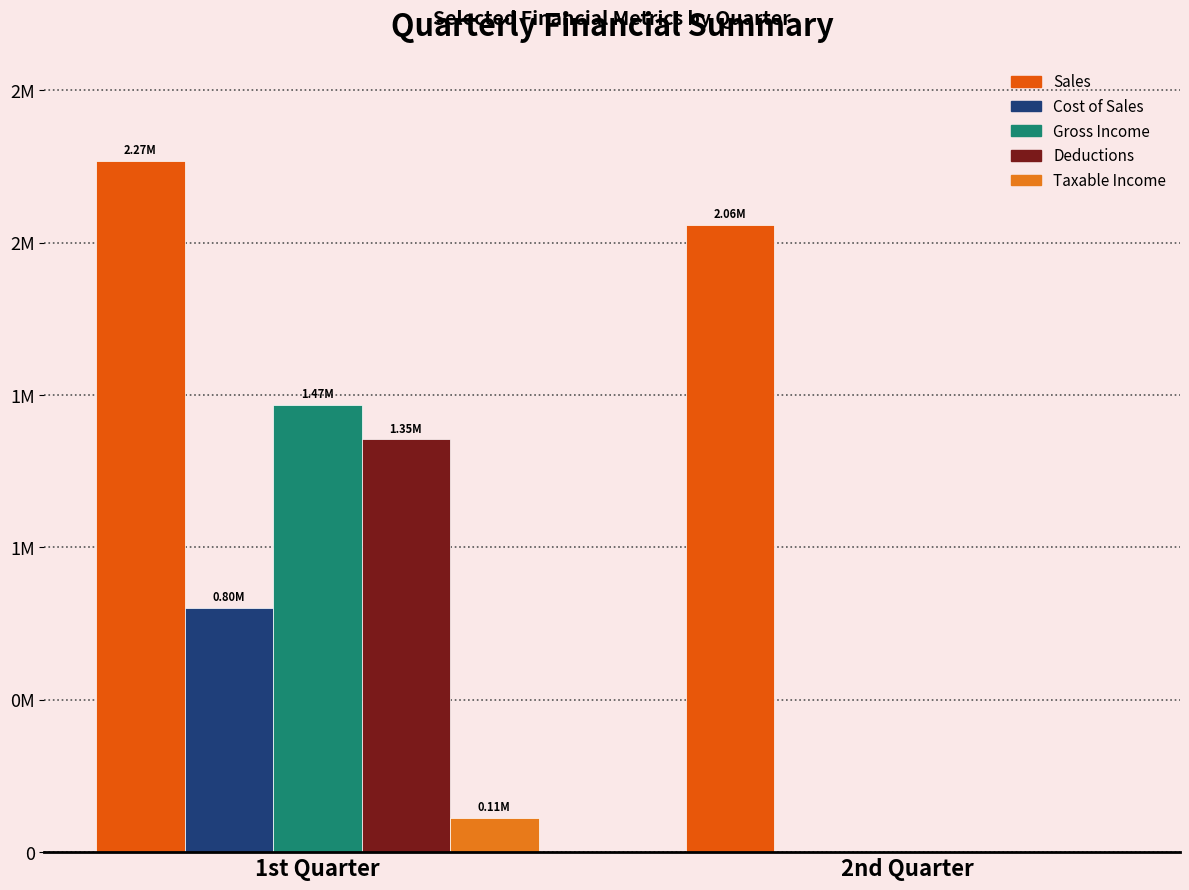

Reading left to right, what are all the values shown in this chart?

Sales: 2267715.8	2058693.0
Cost of Sales: 801248.3	0.0
Gross Income: 1466467.5	0.0
Deductions: 1354754.7	0.0
Taxable Income: 111712.8	0.0